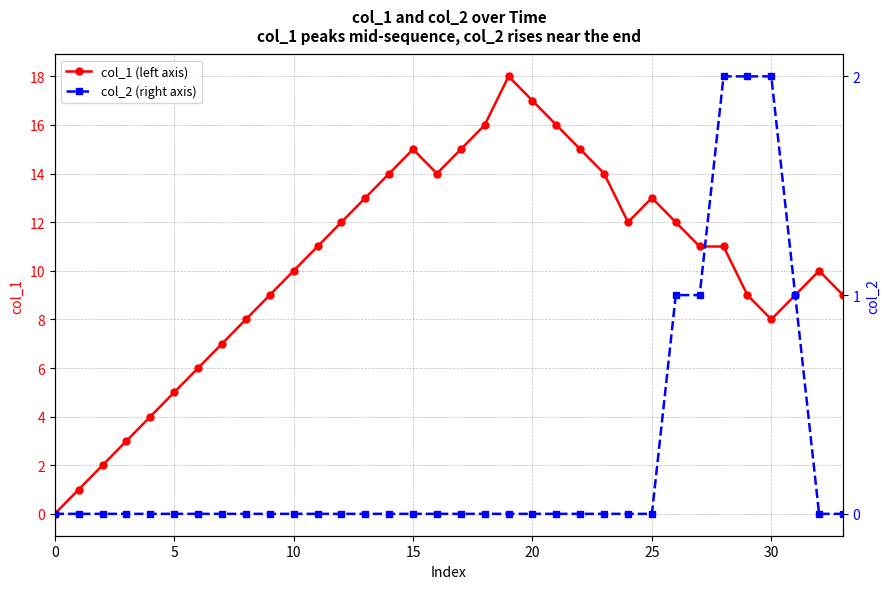

Between 15 and 21, which series saw the biggest shift?

col_1 (left axis)